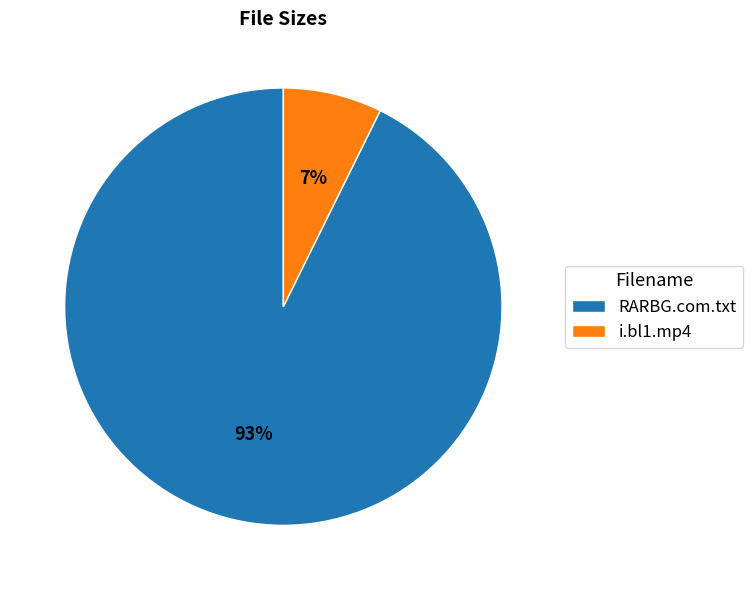

How many segments does this pie chart have?

2